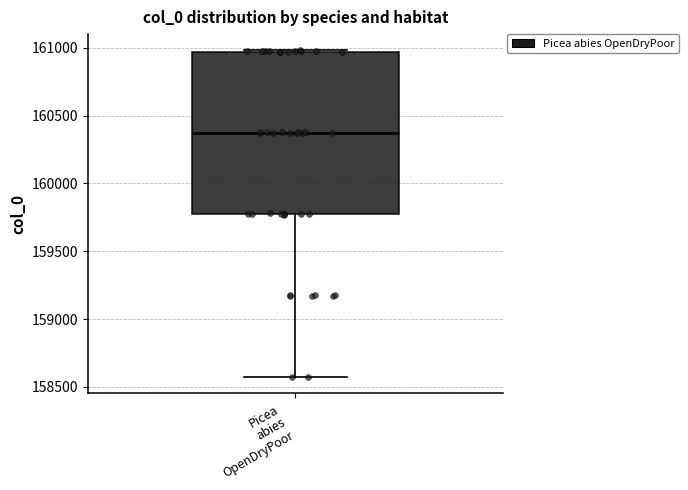

Where does the lower whisker of the box for Picea abies OpenDryPoor end on the y-axis? The values are not printed on the chart, so give them approximately, as read against the axis.

158550